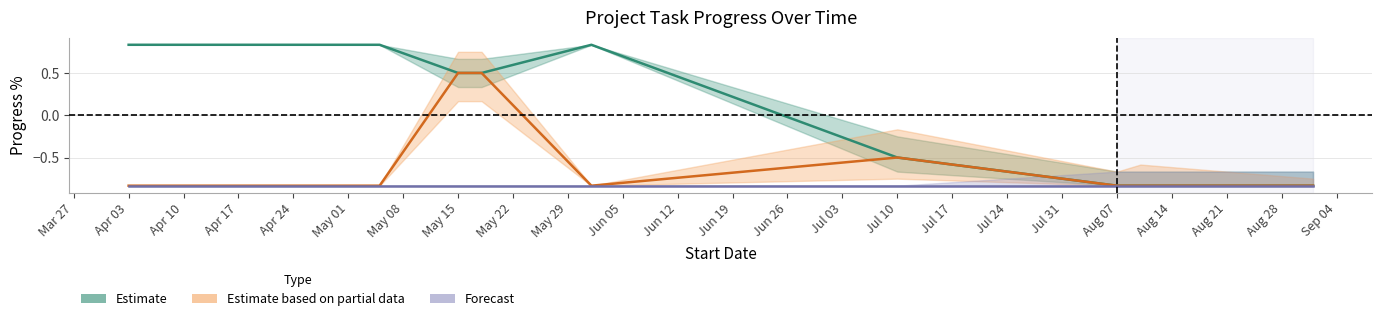

The value of Estimate at Apr 17 is 1.2. True or false?

False